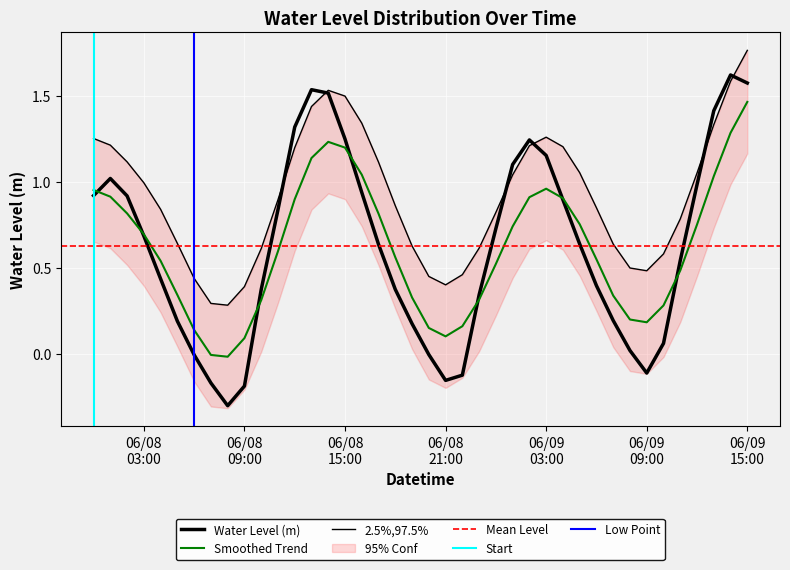

At which label is the value closest to 0?

2023-06-08 20:00:00